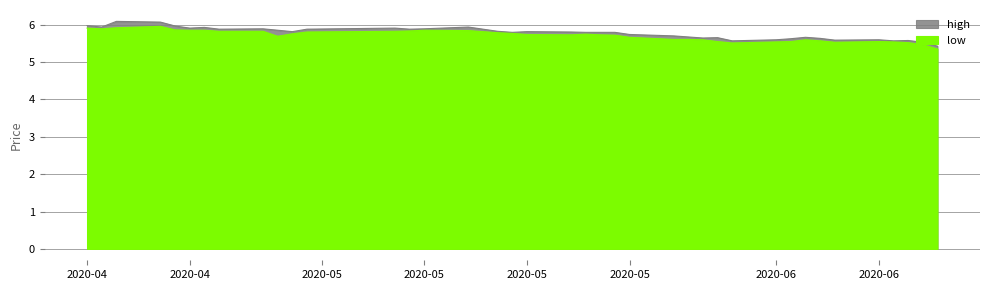

What is the sum of all low values?

228.1